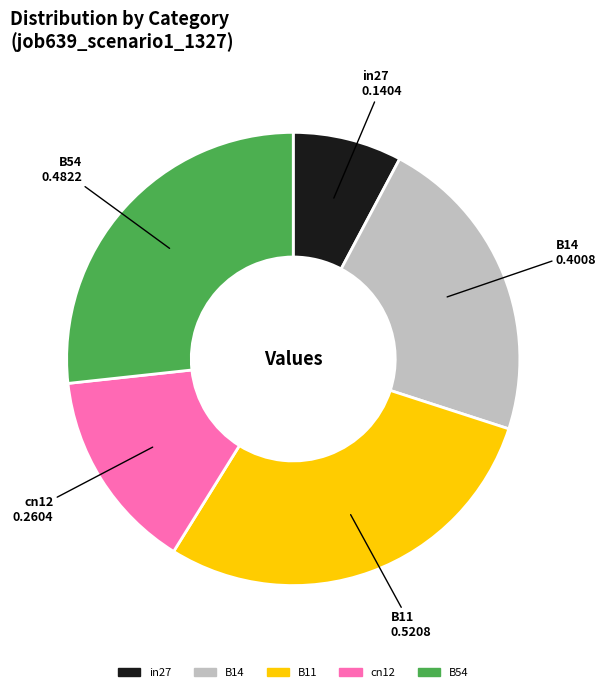

Which has a higher value, in27 or cn12?

cn12